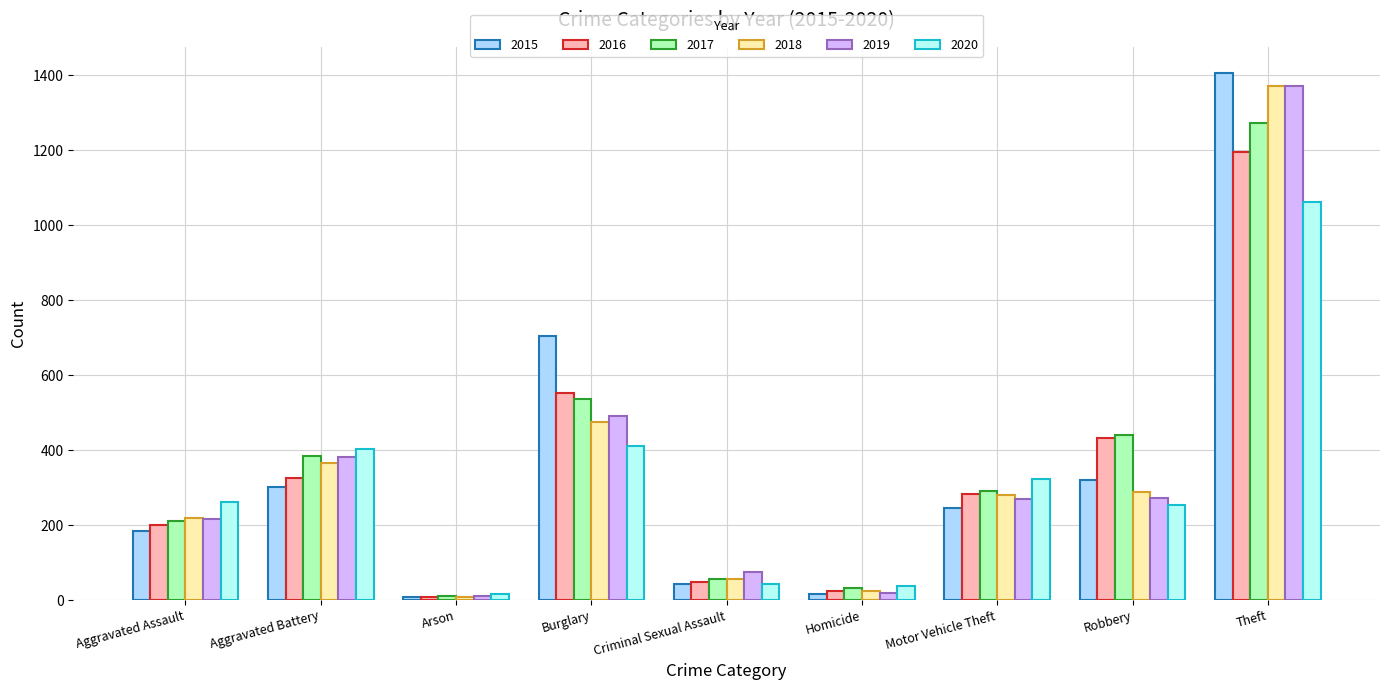

What are all the series names shown in the legend?

2015, 2016, 2017, 2018, 2019, 2020